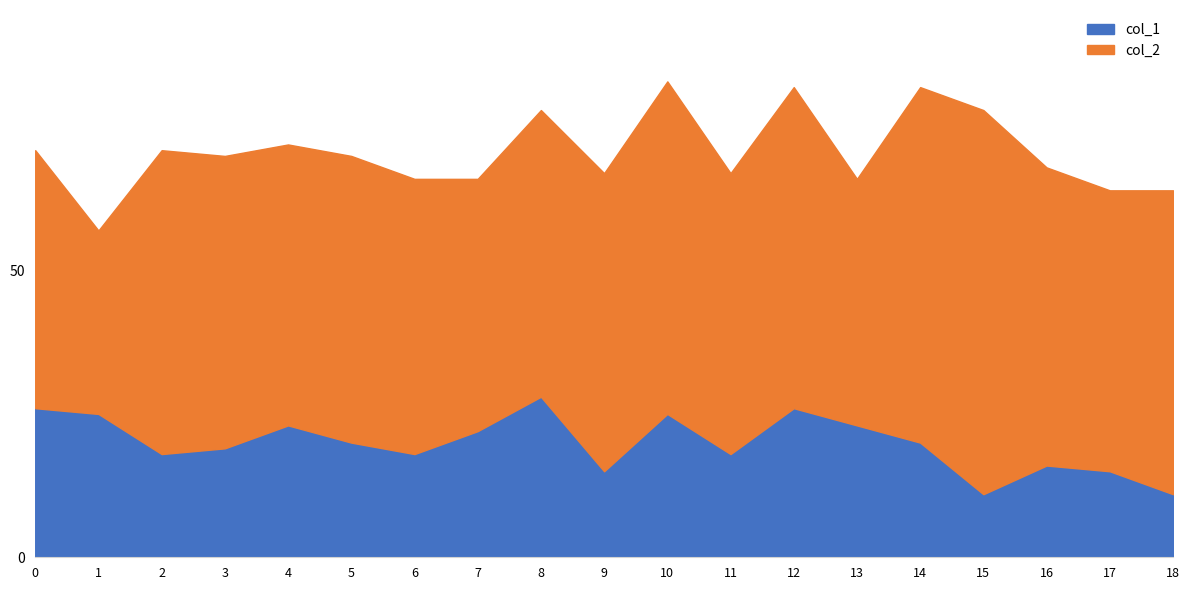

Is it true that col_1 equals 18 at 11?

True